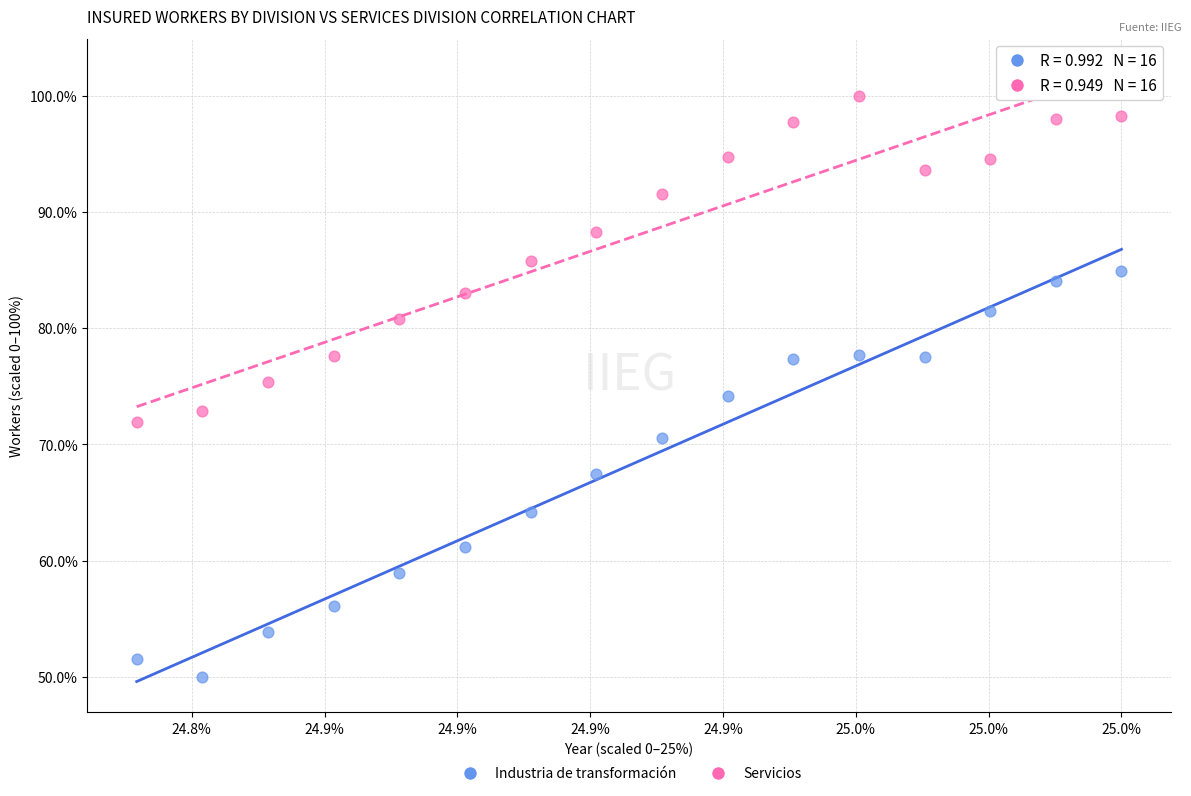

Which series contains the lowest Y value?

Industria de transformación